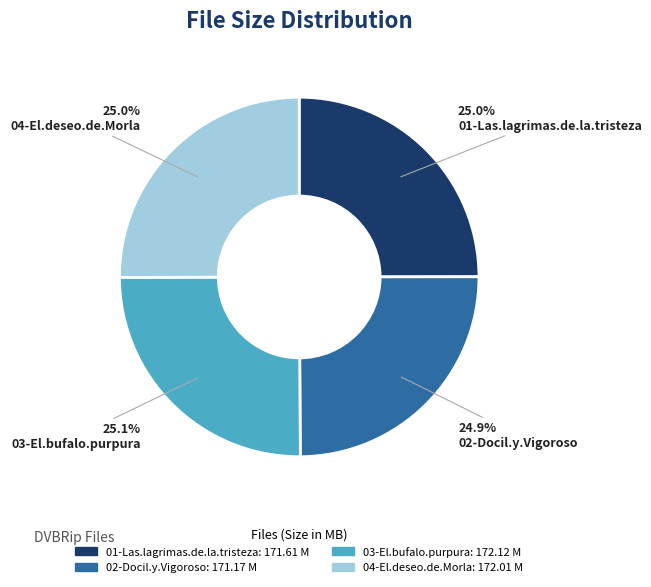

Is there a majority slice in this chart?

No